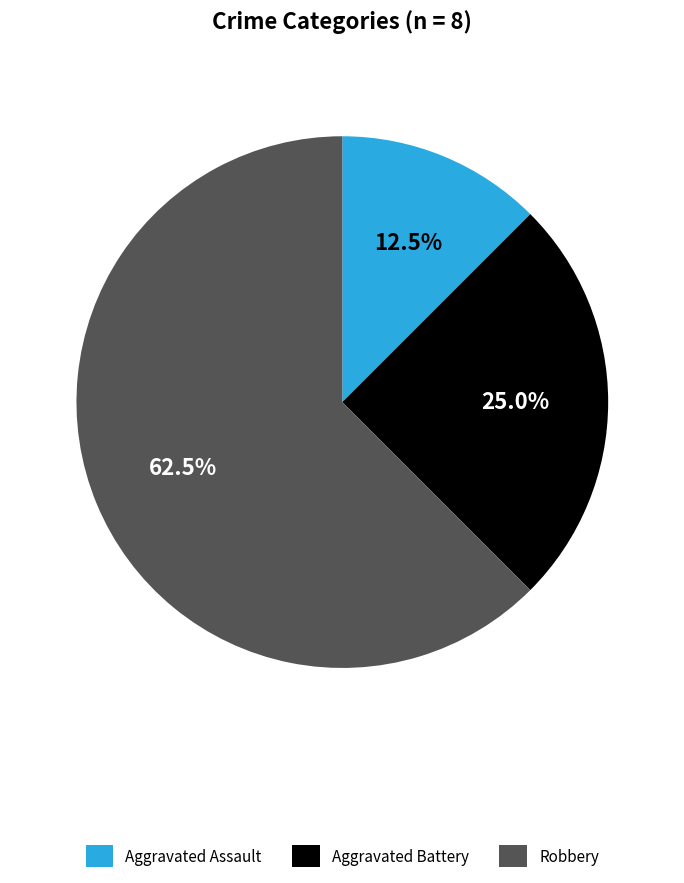

Which category has the smallest portion of the pie?

Aggravated Assault